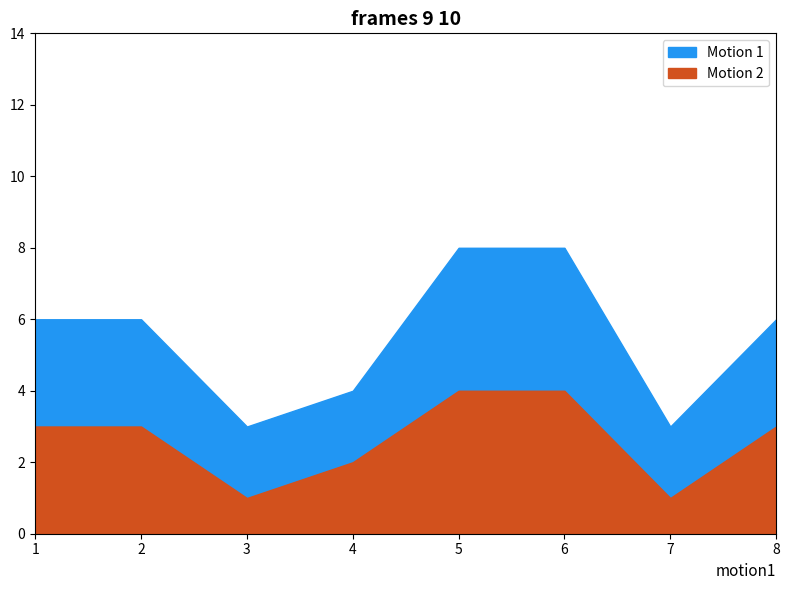

Which series has the widest spread of values?

Motion 1